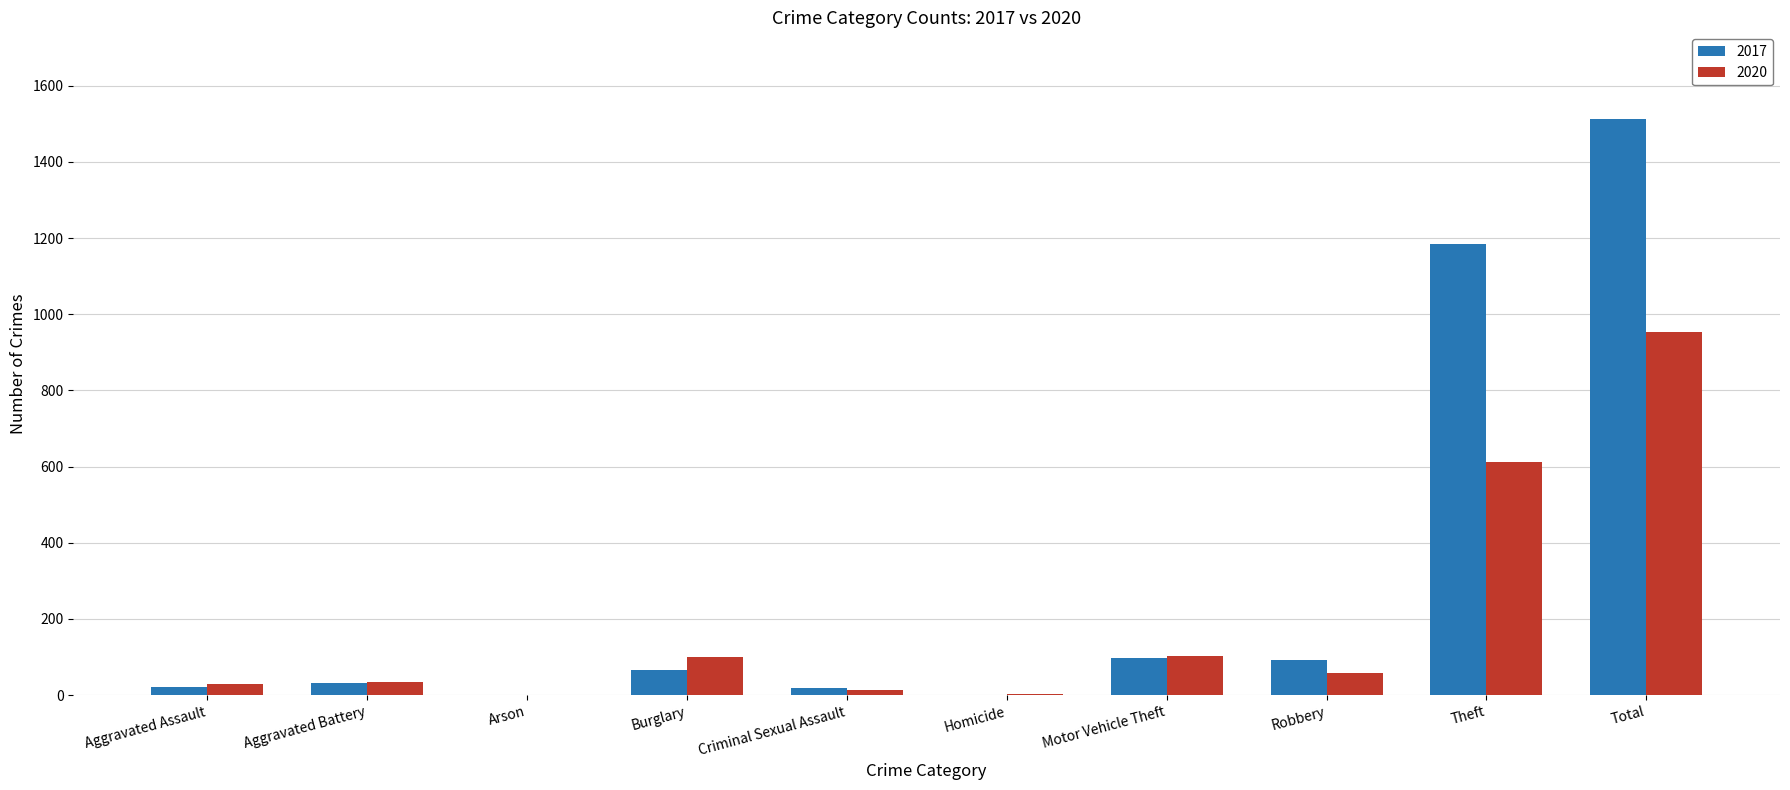

What is the maximum value shown in the chart?

1513